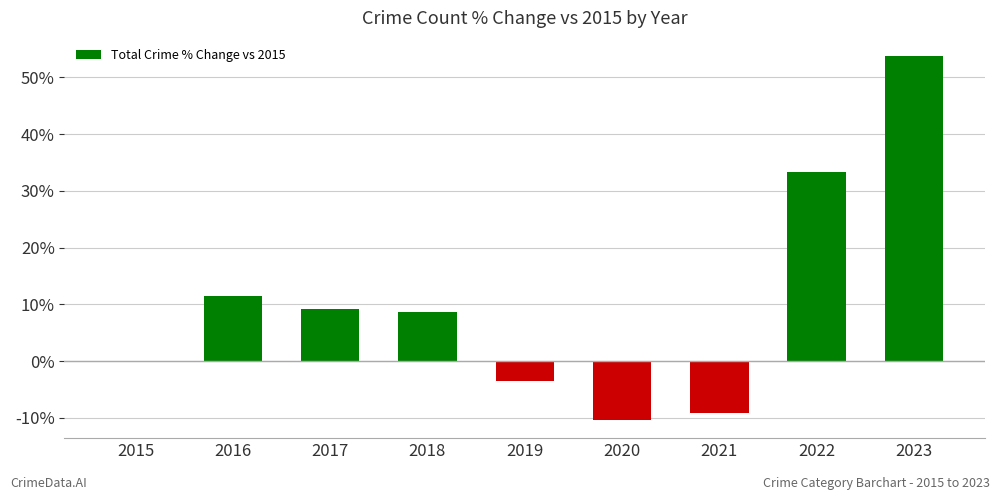

The value at 2015 is -44.8. True or false?

False